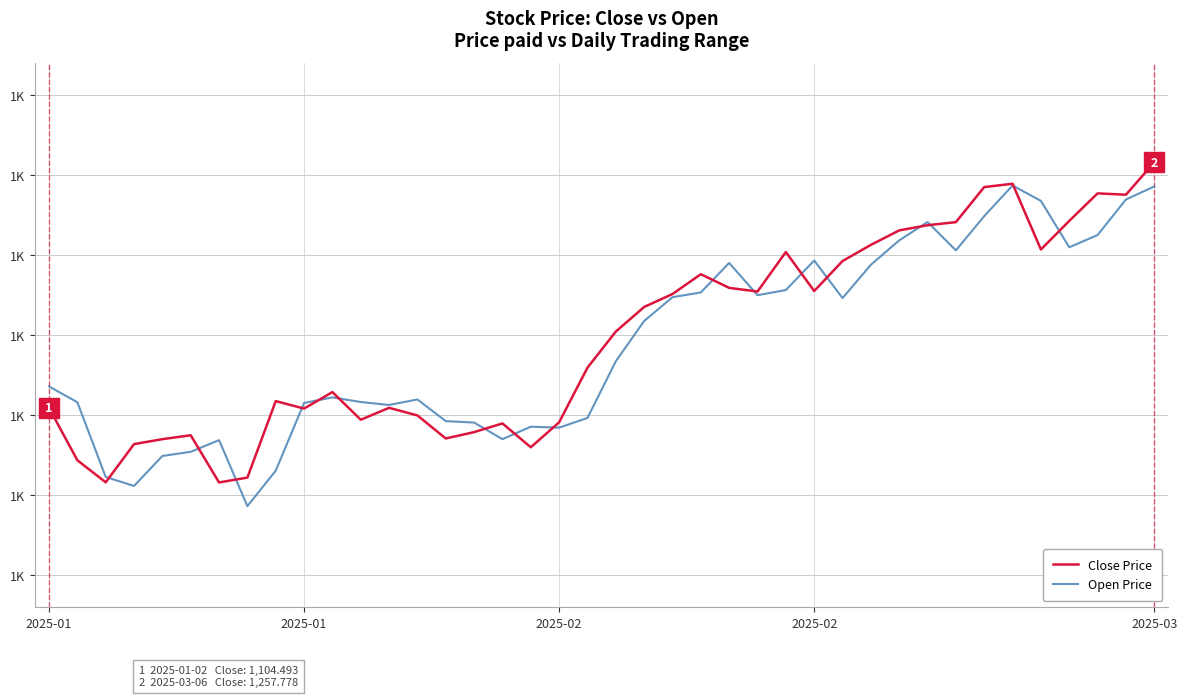

At how many categories does at least one series exceed 1203?

11